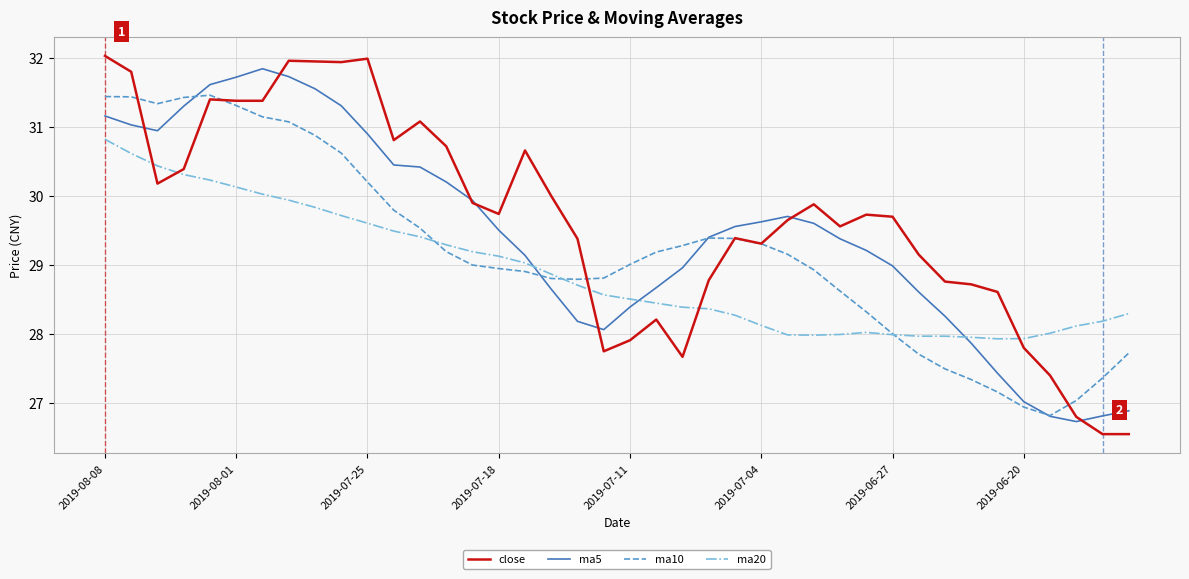

List the series in order of their overall mean, lowest first.

ma20, ma10, ma5, close